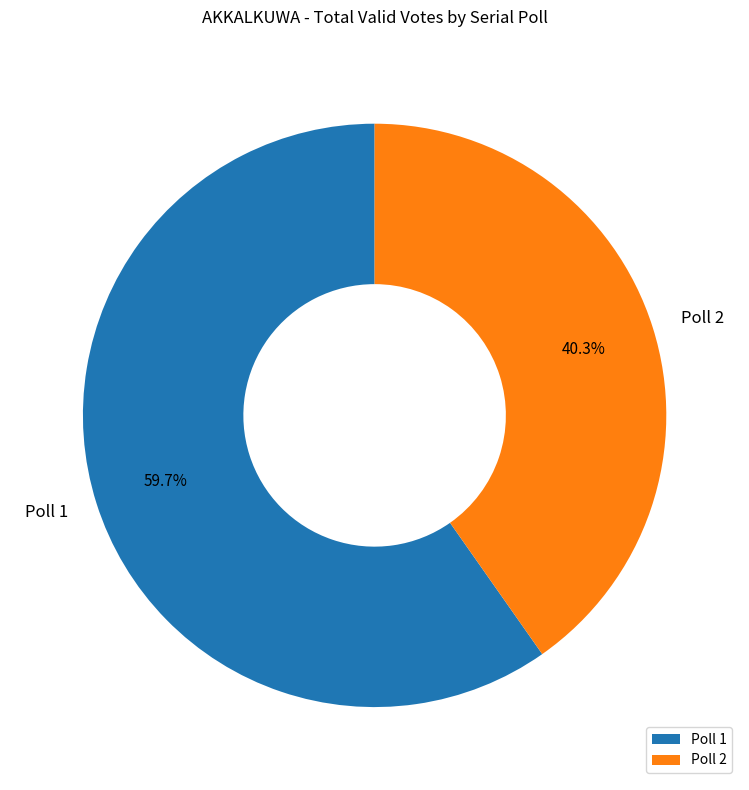

True or false: Poll 2 accounts for 40% of the total.

True